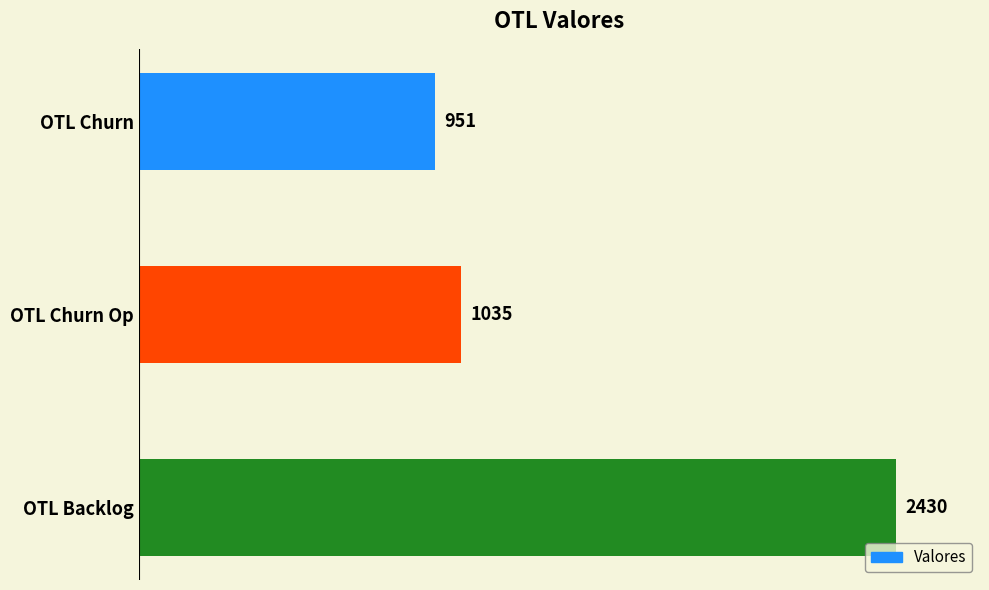

Reading top to bottom, what are all the values shown in this chart?

OTL Churn=951	OTL Churn Op=1035	OTL Backlog=2430